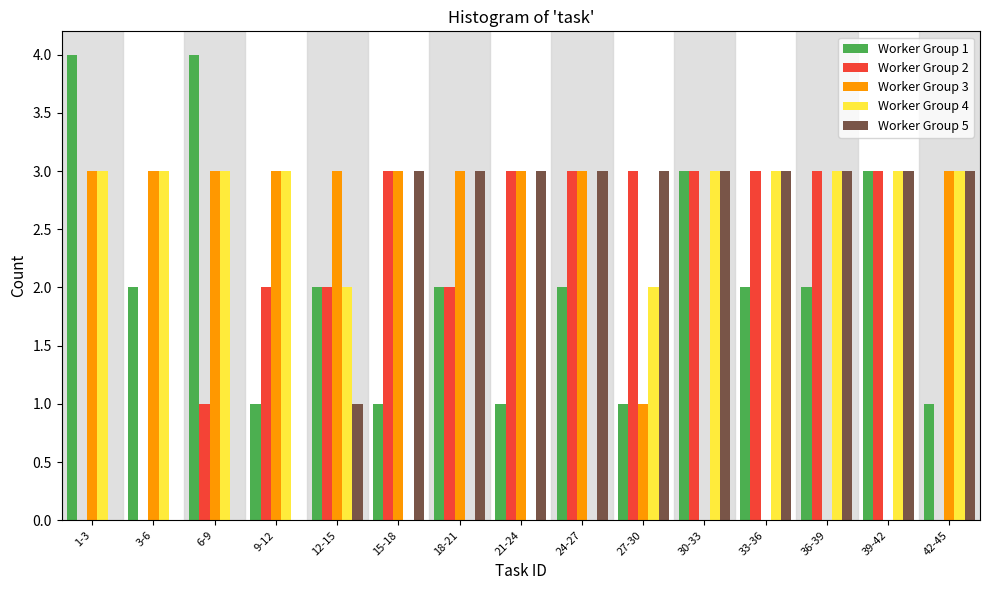

Is the value of Worker Group 4 at 18-21 greater than the value of Worker Group 3 at 6-9?

No